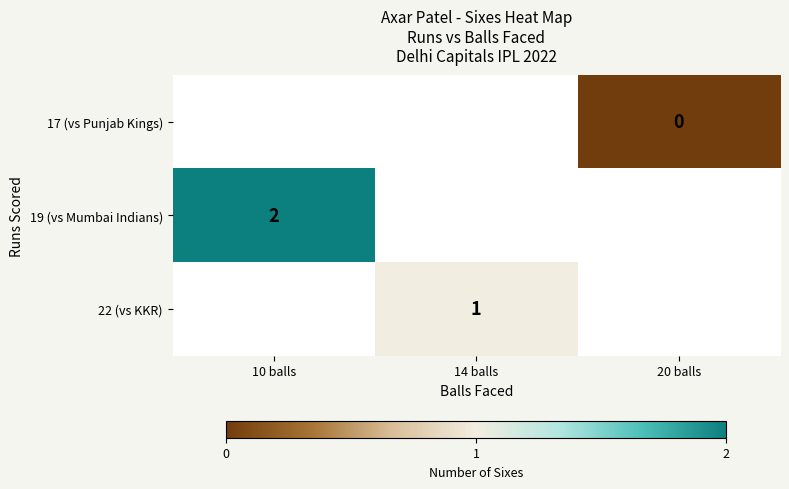

True or false: 19 (vs Mumbai Indians) has a value of 1 at 10 balls.

False